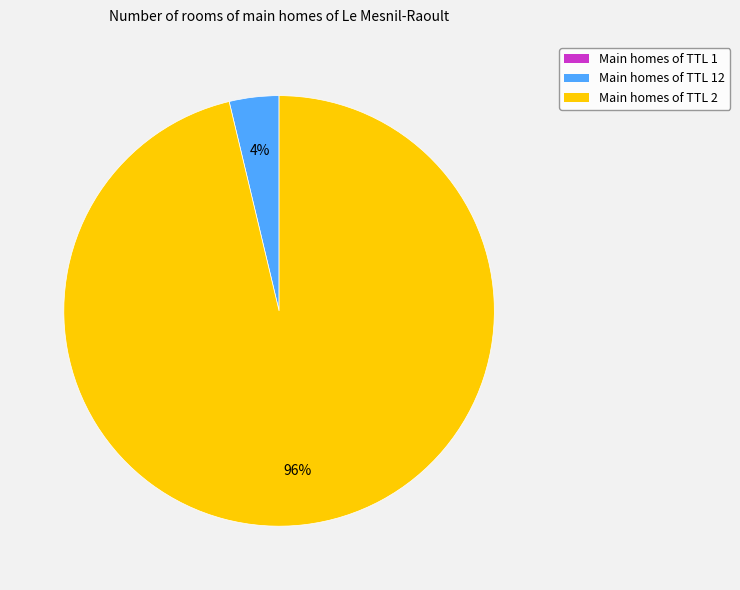

Is there a majority slice in this chart?

Yes